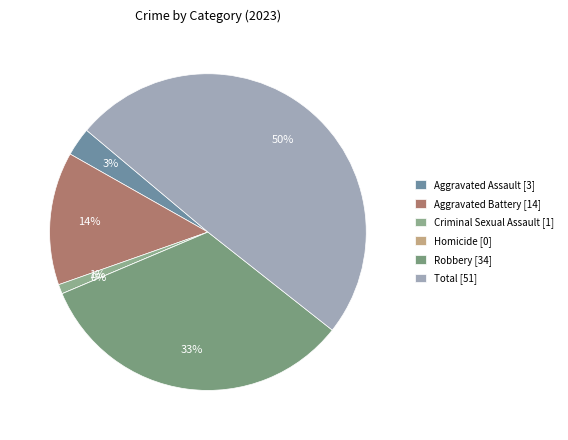

Combined, what portion of the pie is Homicide and Total?

49.5%